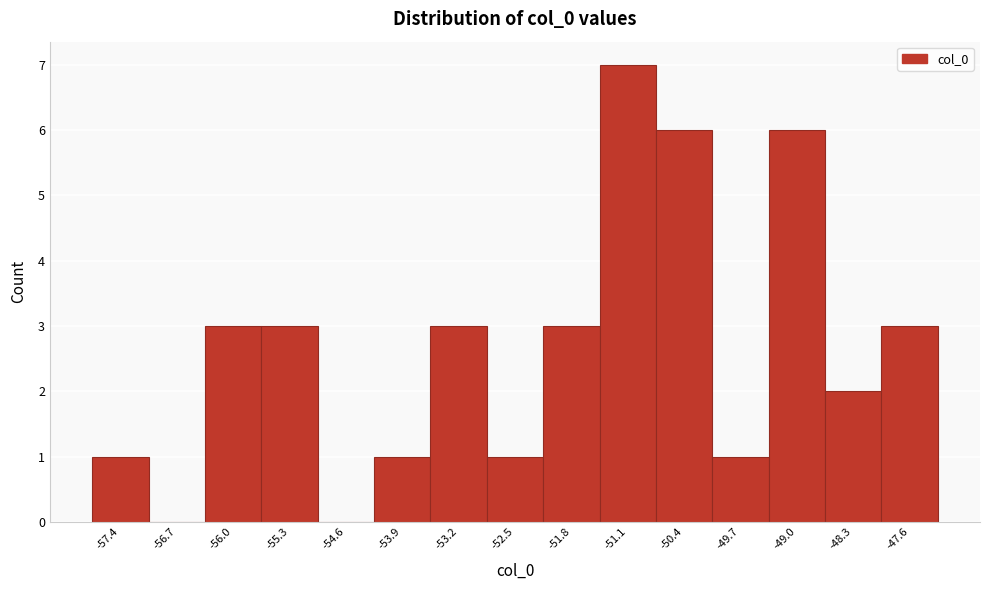

How tall is the bar that spans -49.3 to -48.6 on the x-axis? Neither the bar edges nor the heights are printed on the chart, so give them approximately, as read against the axes.

6